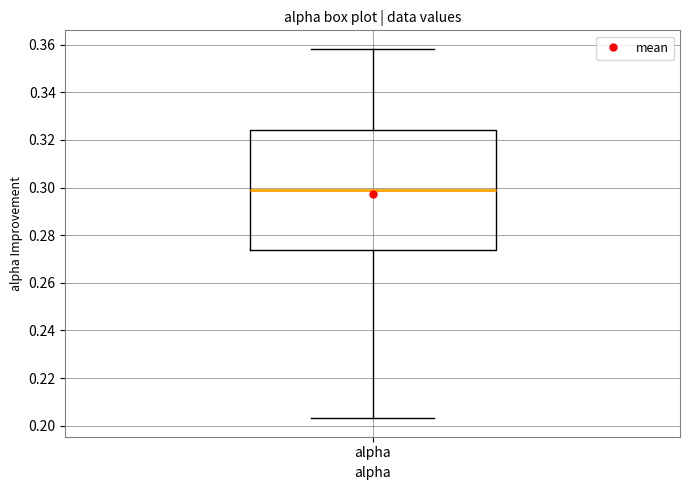

Read this box plot against the y-axis: the position of the median line, the range covered by the box, and the ends of both whiskers. The values are not printed on the chart, so give them approximately, as read against the axis.

median 0.298, box 0.274 to 0.324, whiskers 0.204 to 0.358